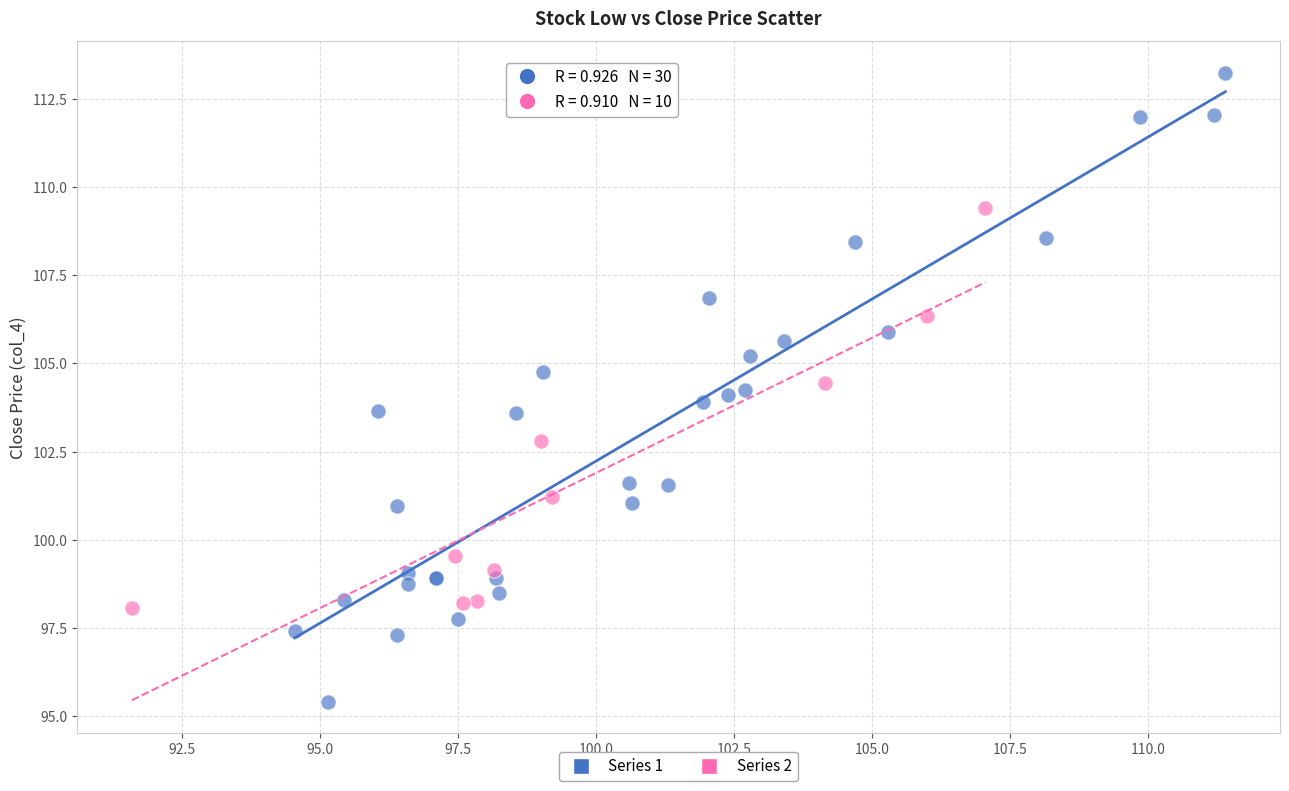

Which series has the widest spread of Y values?

Series 1